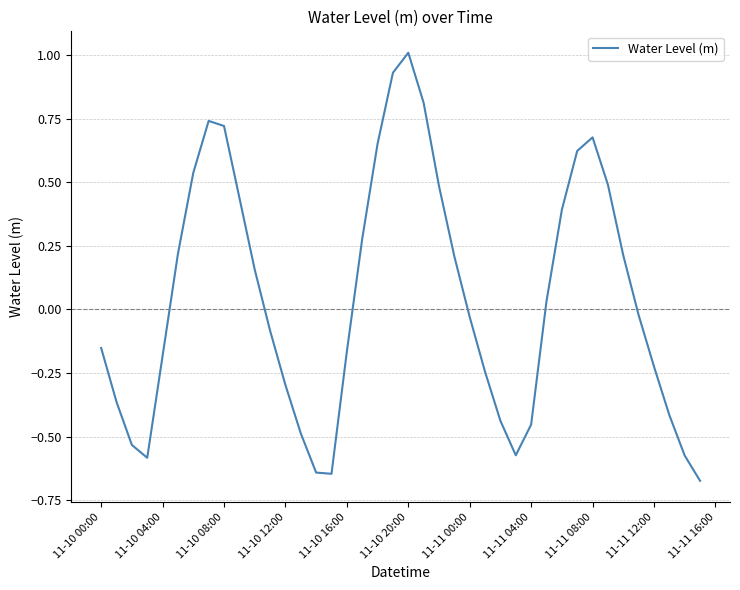

What is the sum of all values?

1.8